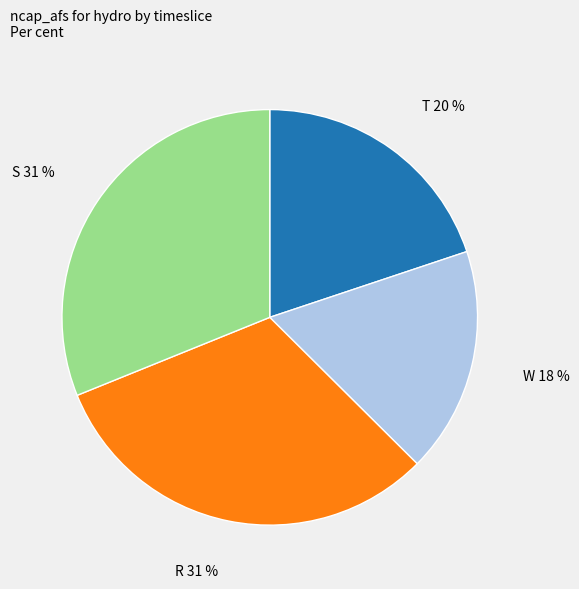

Does any single category account for the majority?

No